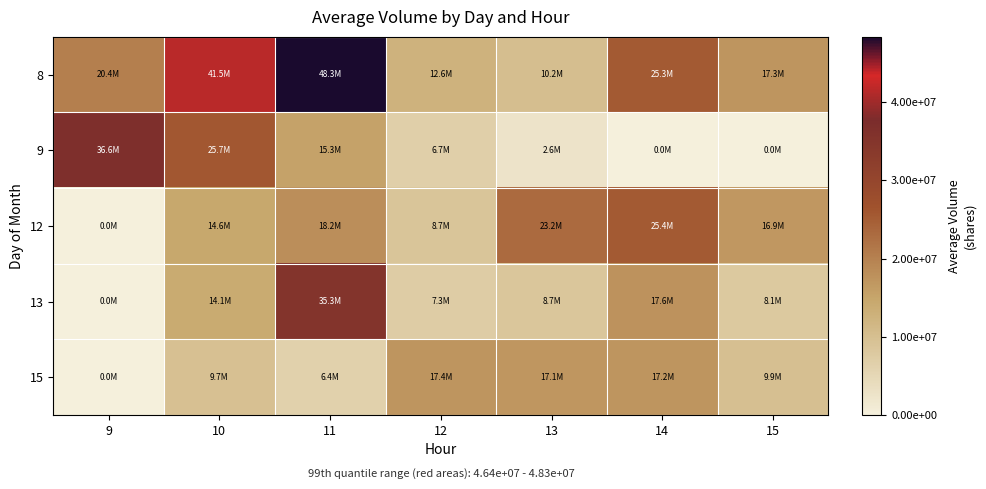

Which series has the widest spread of values?

8